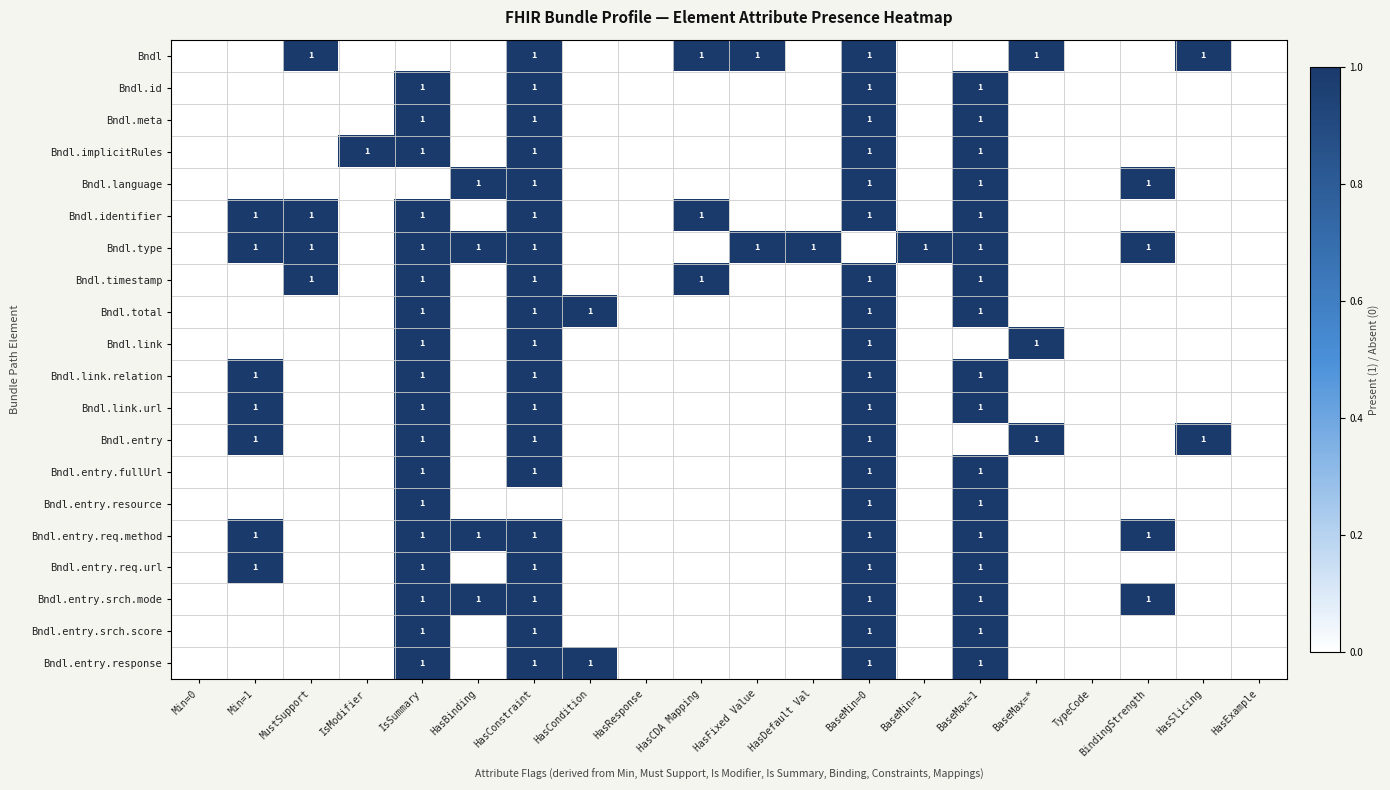

The value of Bndl.language at HasBinding is 2. True or false?

False